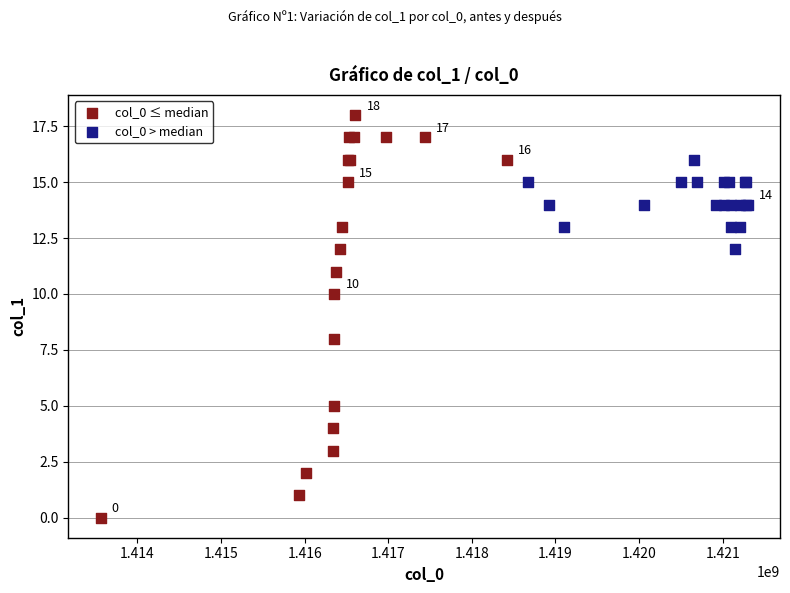

Which series contains the highest Y value?

col_0 ≤ median